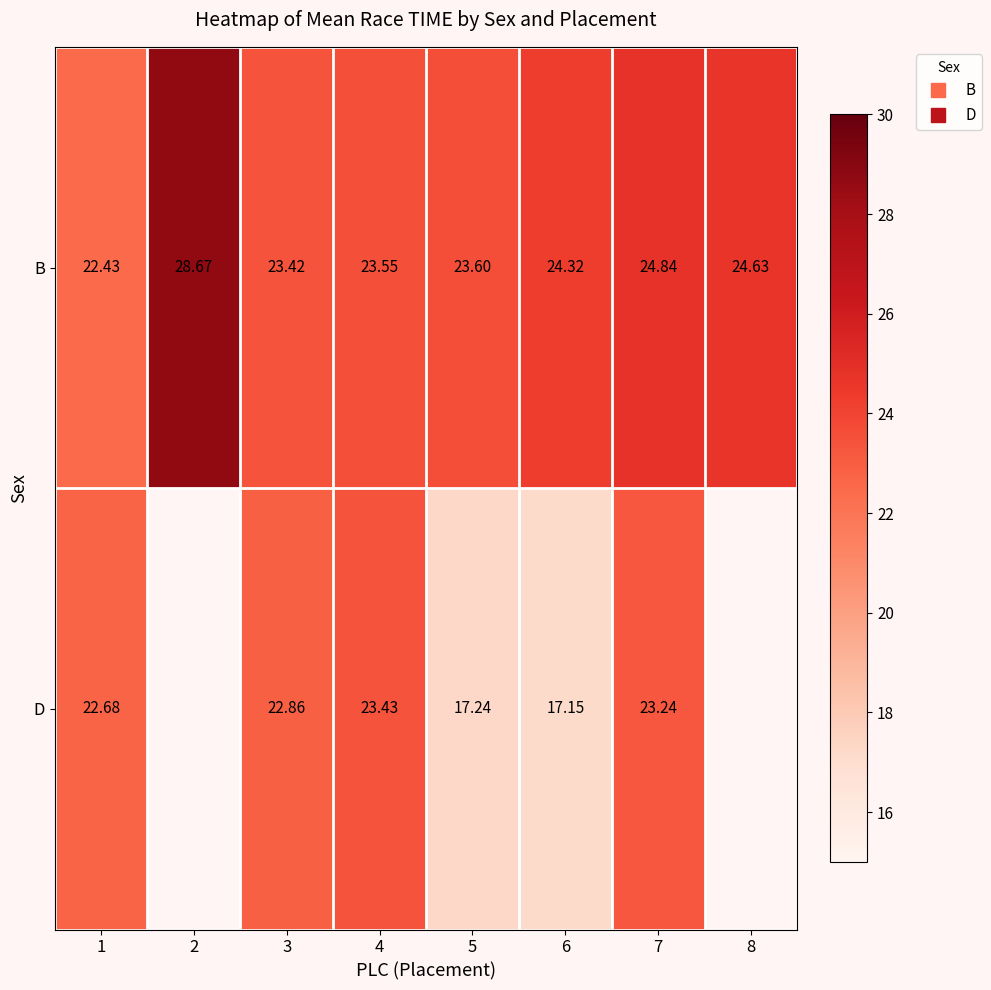

Which category has the highest value in the D series?

4